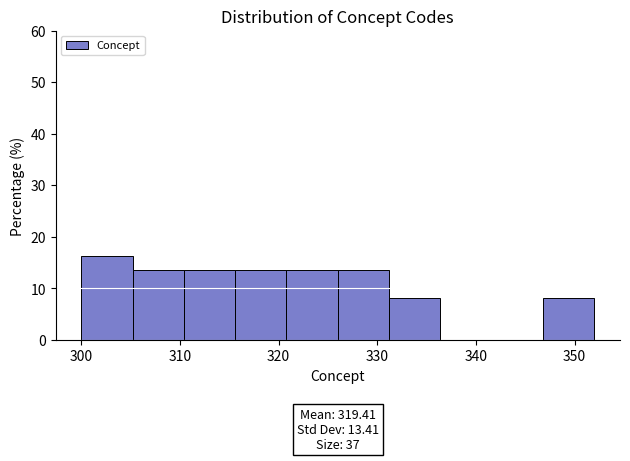

Which range on the x-axis has the tallest bar?

300.0 to 305.2